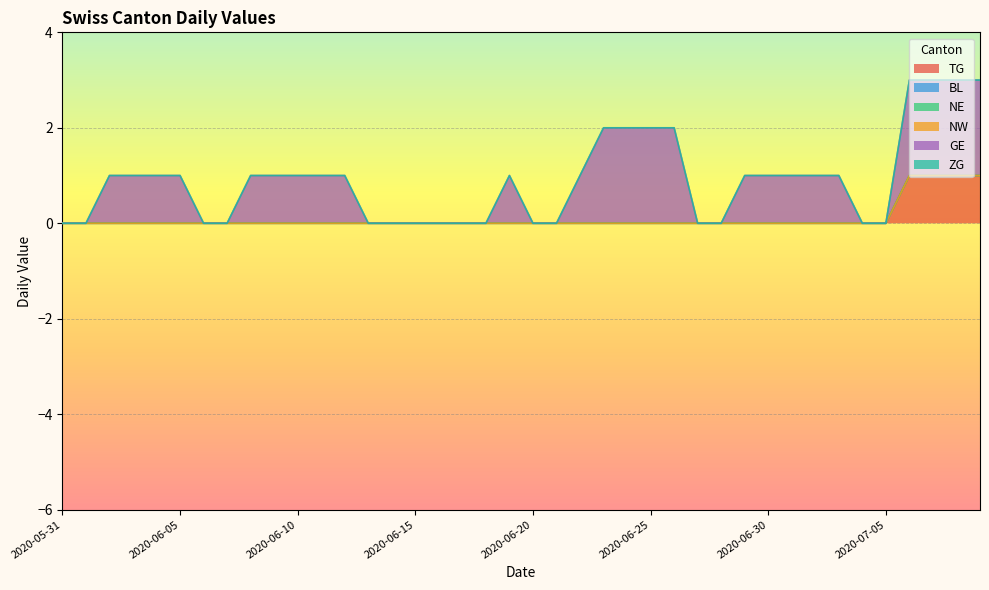

What is the greatest value displayed?

2